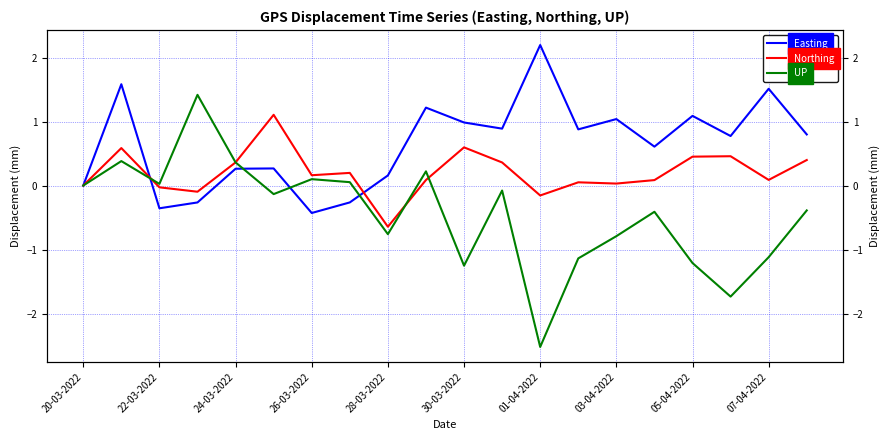

List the series in order of their overall mean, lowest first.

UP, Northing, Easting